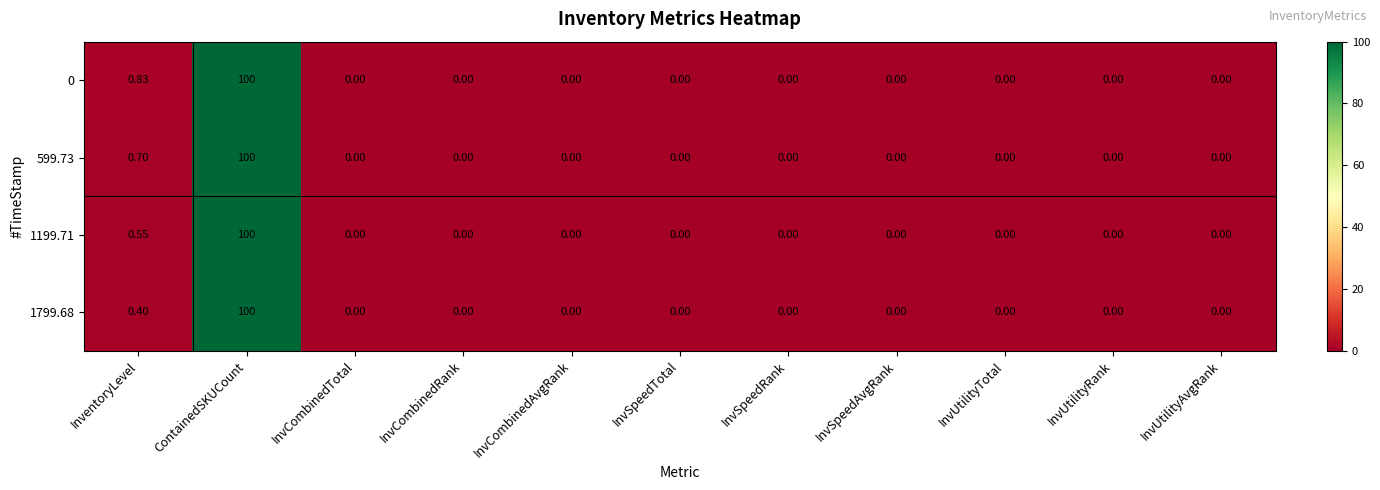

At which category does the chart reach its peak across all series?

ContainedSKUCount